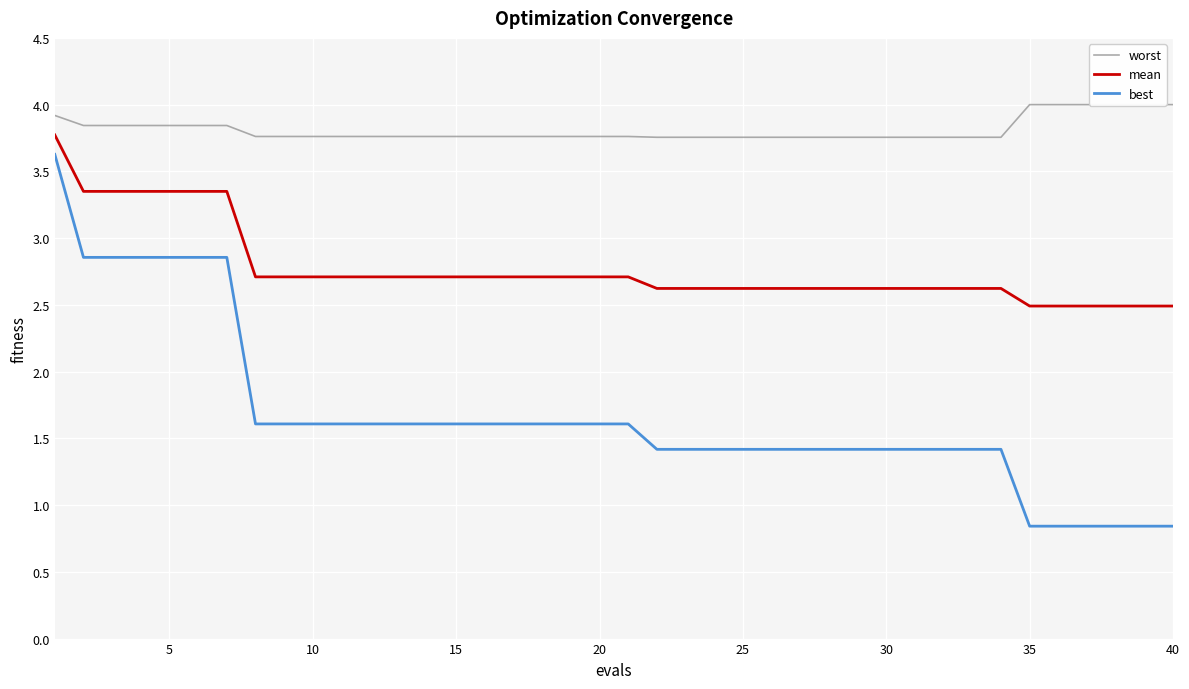

What is the sum of all worst values?

152.5